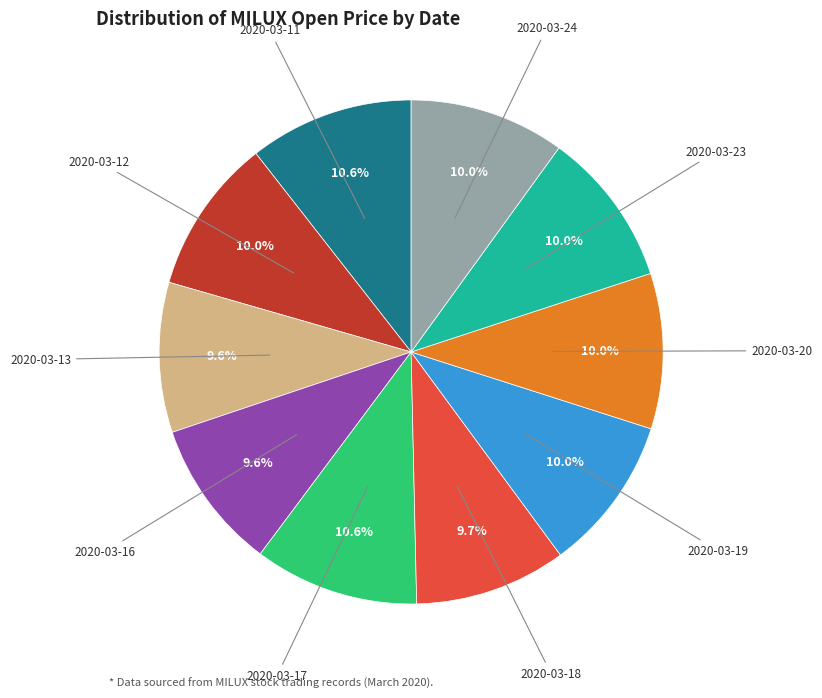

Does any single category account for the majority?

No